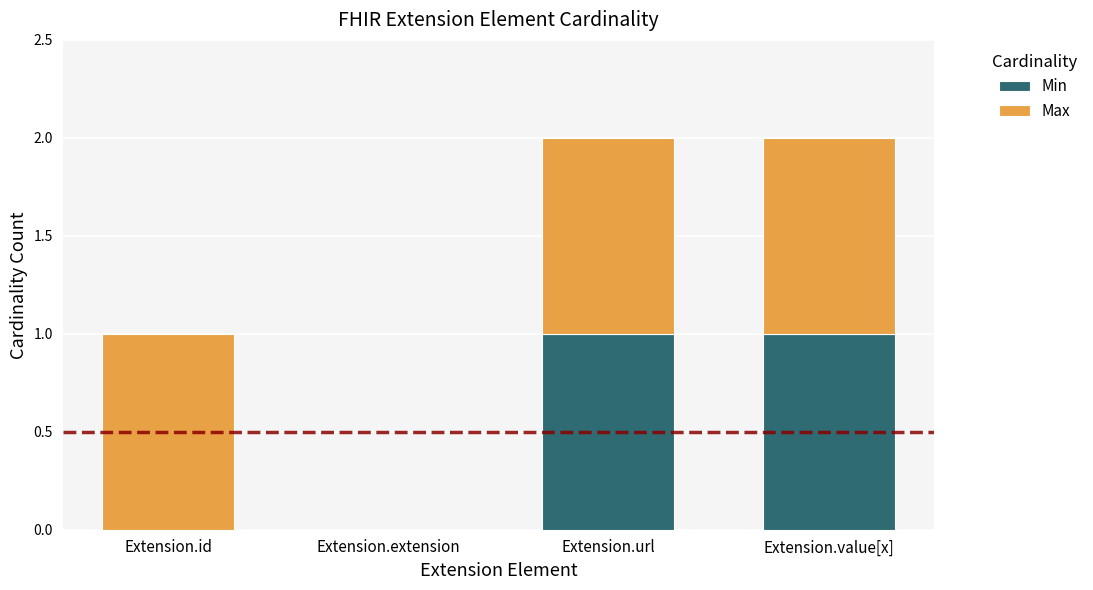

The value of Min at Extension.value[x] is 0. True or false?

False